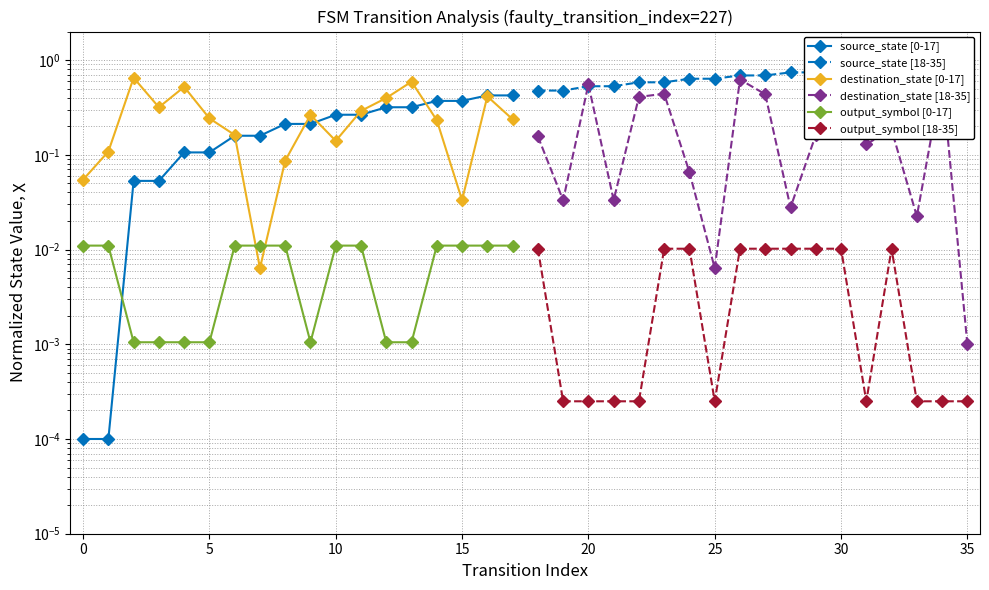

How many lines are shown in the chart?

6